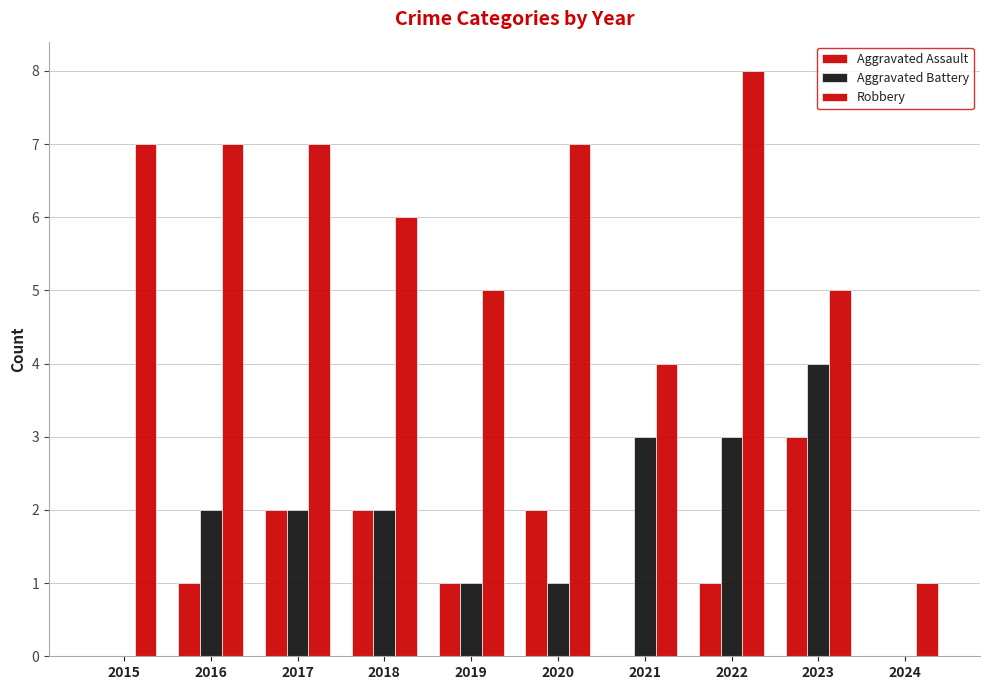

How many groups of bars are there?

10